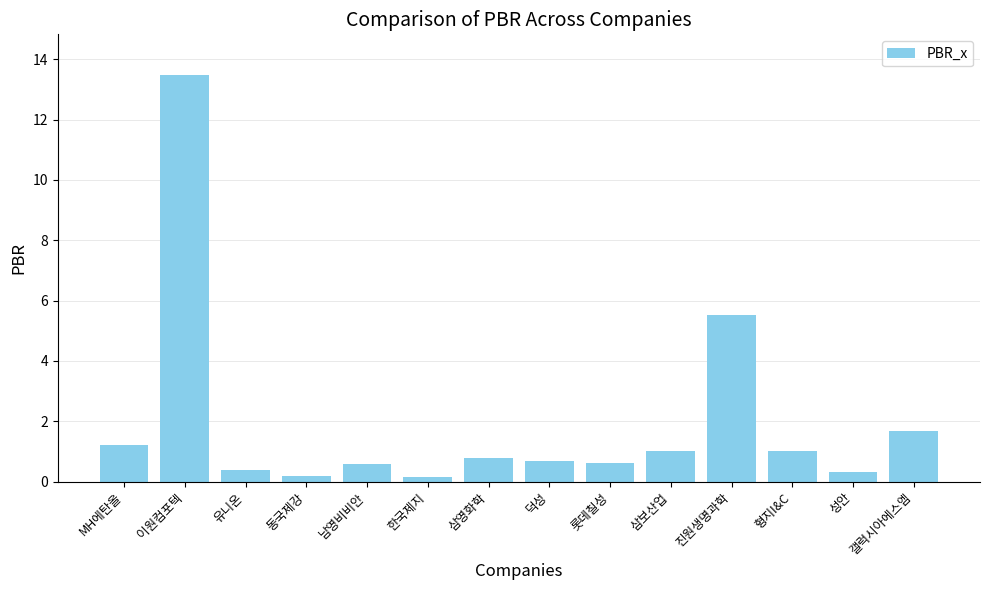

What value does the data have at 동국제강?

0.2